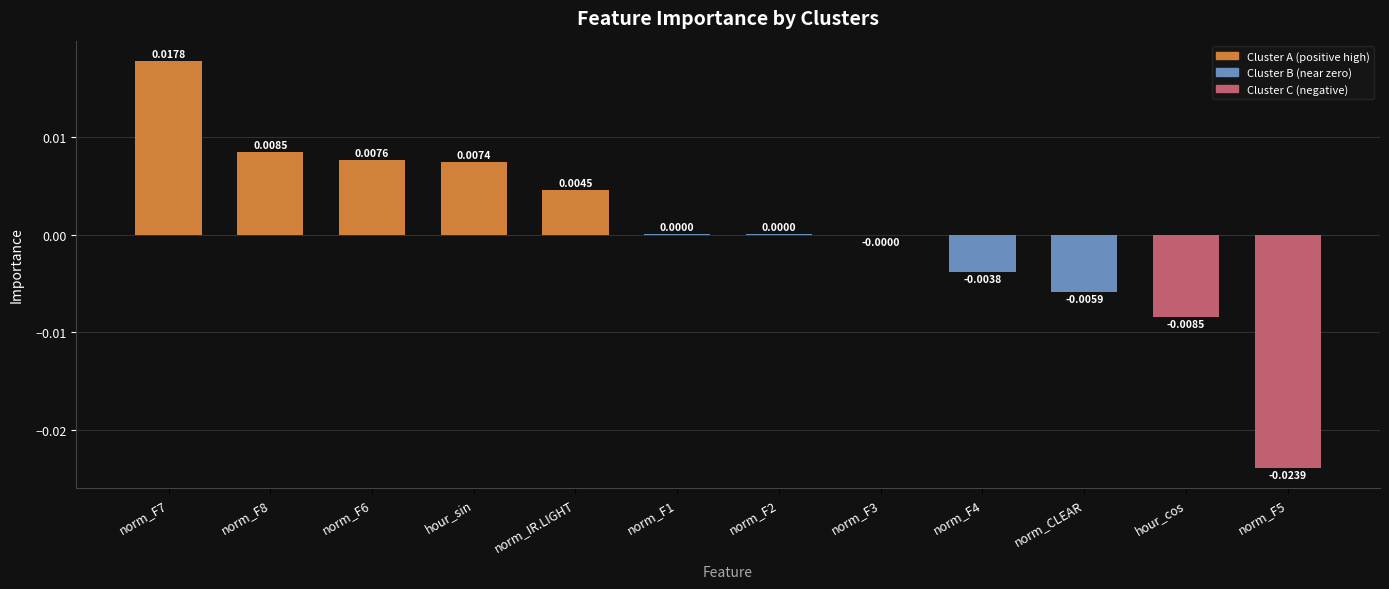

Which has a higher value, norm_F7 or norm_IR.LIGHT?

norm_F7